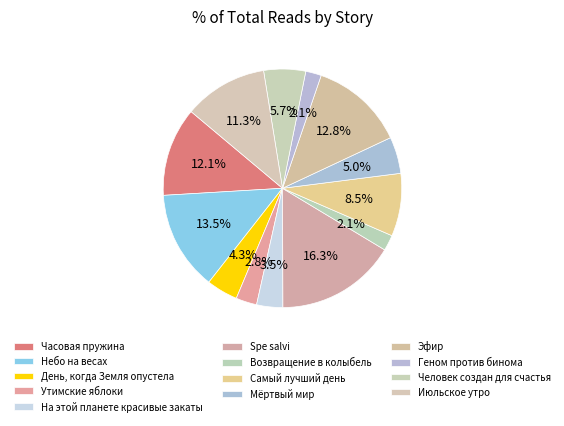

To the nearest percent, what is the difference between the largest and smallest slice percentages?

14%